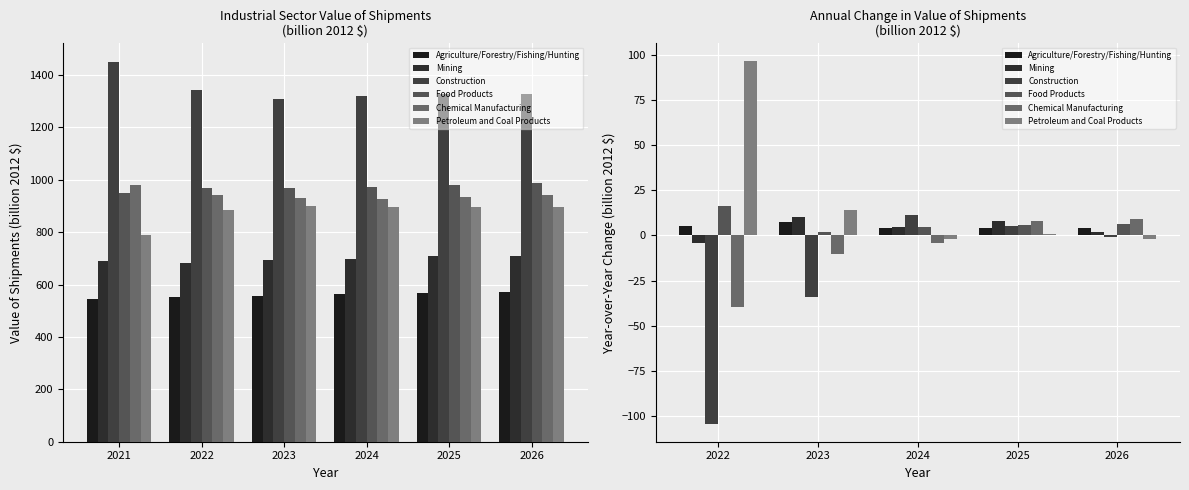

What are all the series names shown in the legend?

Agriculture/Forestry/Fishing/Hunting, Mining, Construction, Food Products, Chemical Manufacturing, Petroleum and Coal Products